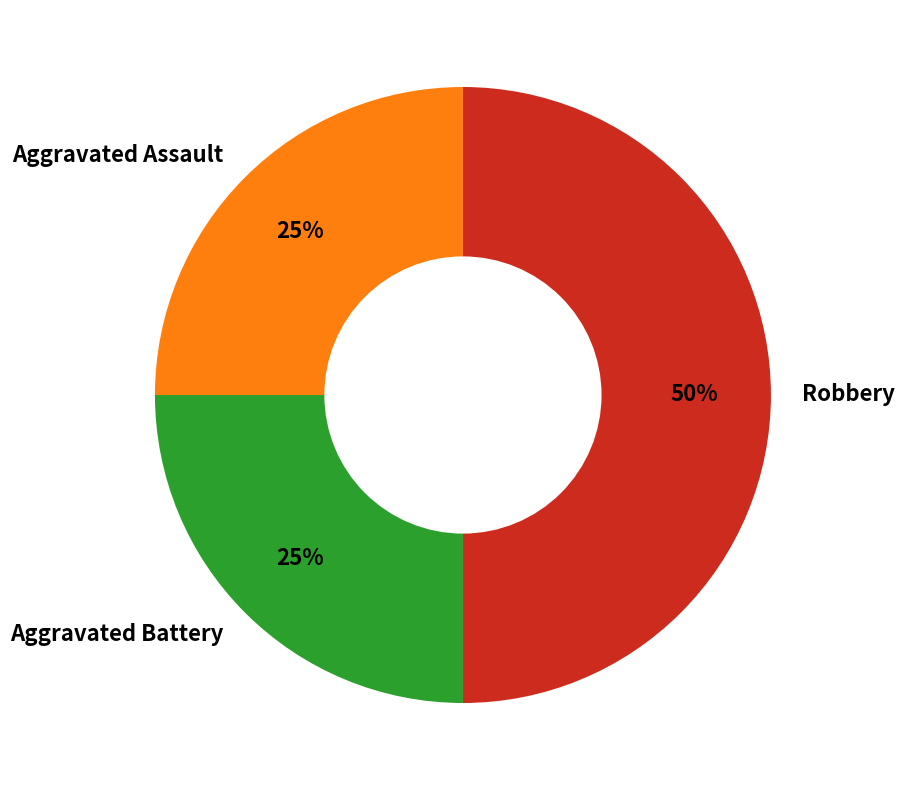

Approximately how many times larger is the value at Robbery compared to Aggravated Battery?

2.0